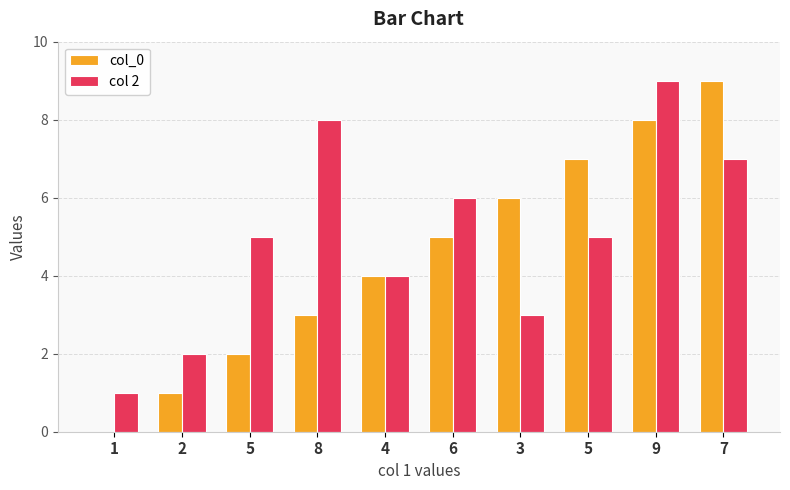

Which series has the largest total across all categories?

col 2